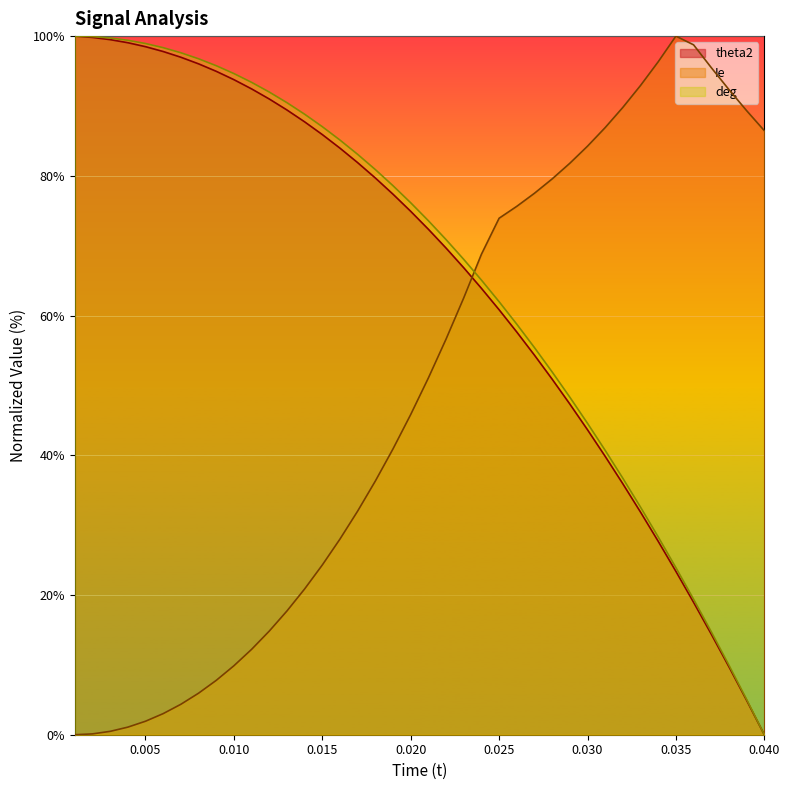

What is the maximum value for Ie?

100.0